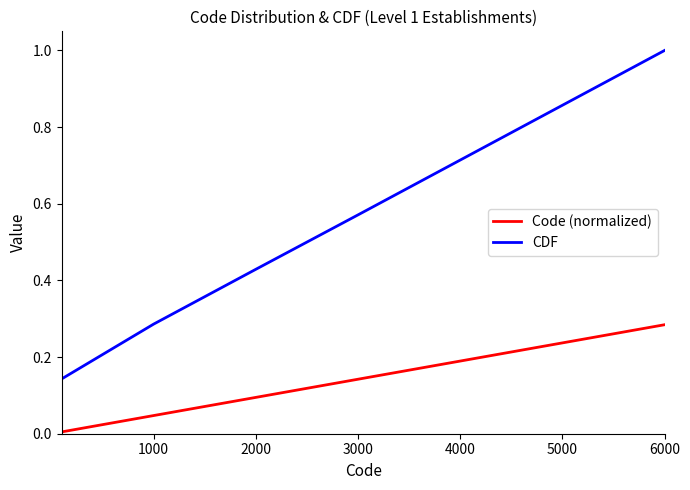

True or false: CDF and Code (normalized) intersect in this chart.

False